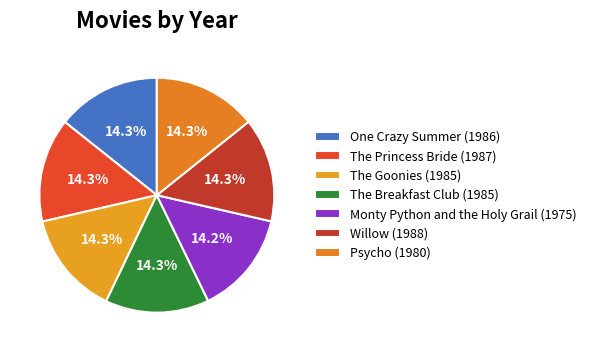

How many slices are in this pie chart?

7